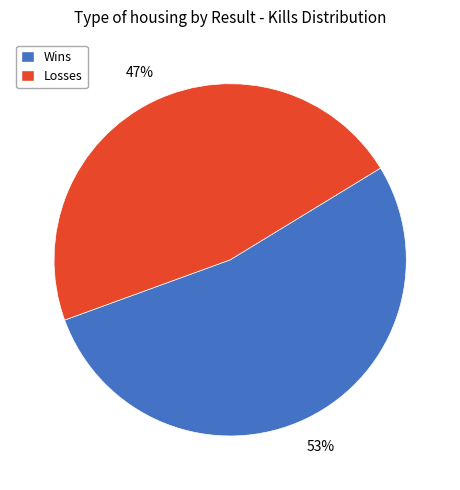

Is there a majority slice in this chart?

Yes